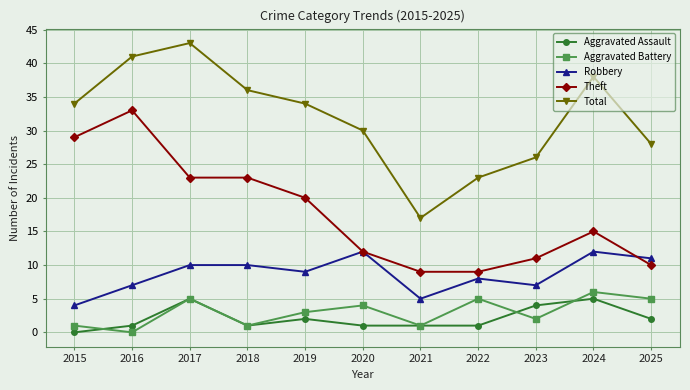

In Aggravated Assault, how many points are higher than both neighbors (excluding endpoints)?

3